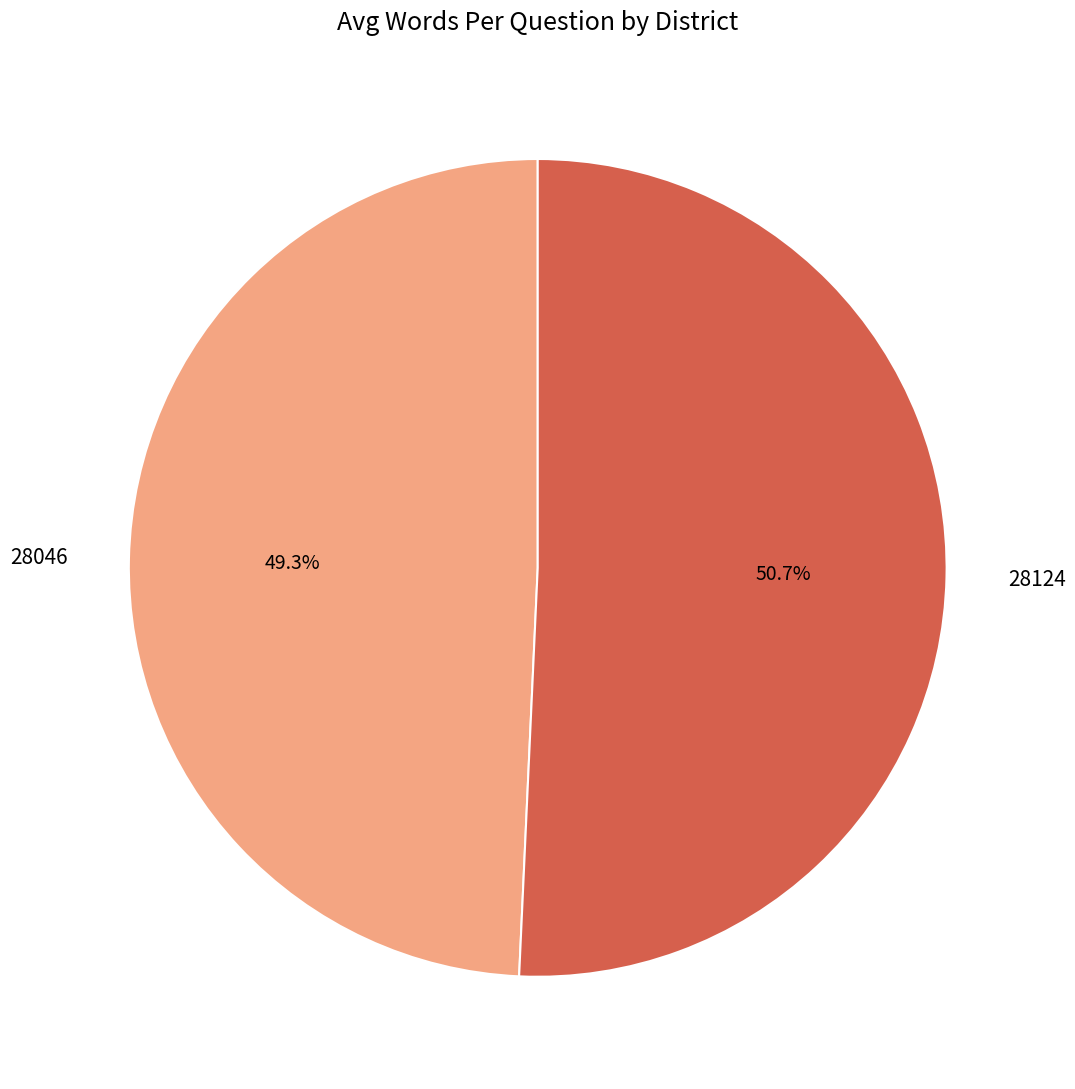

Combined, do 28046 and 28124 account for over 50%?

Yes